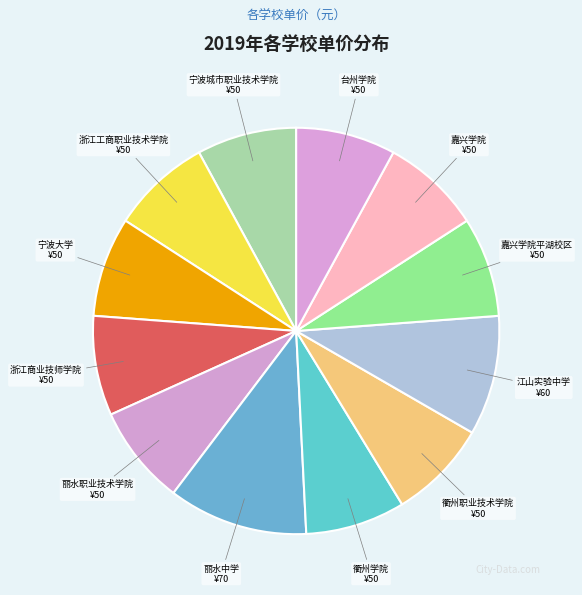

Which slice is the largest?

丽水中学